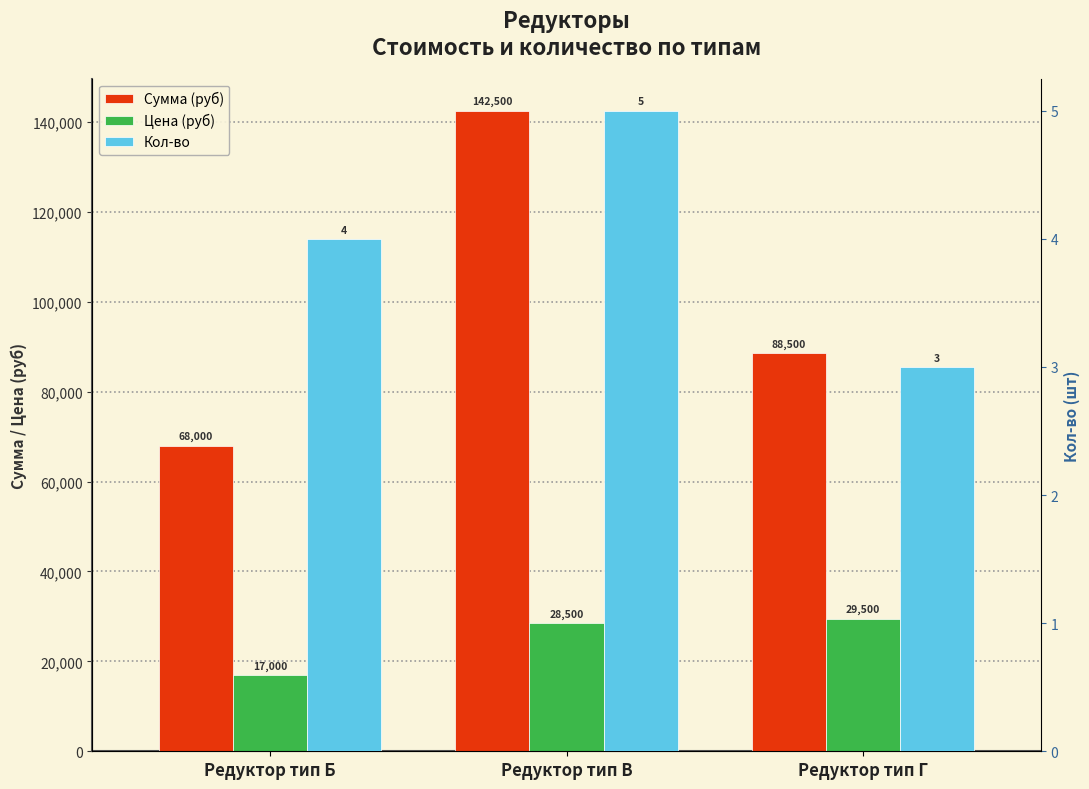

The Цена (руб) series shows 49234 at Редуктор тип Г. True or false?

False